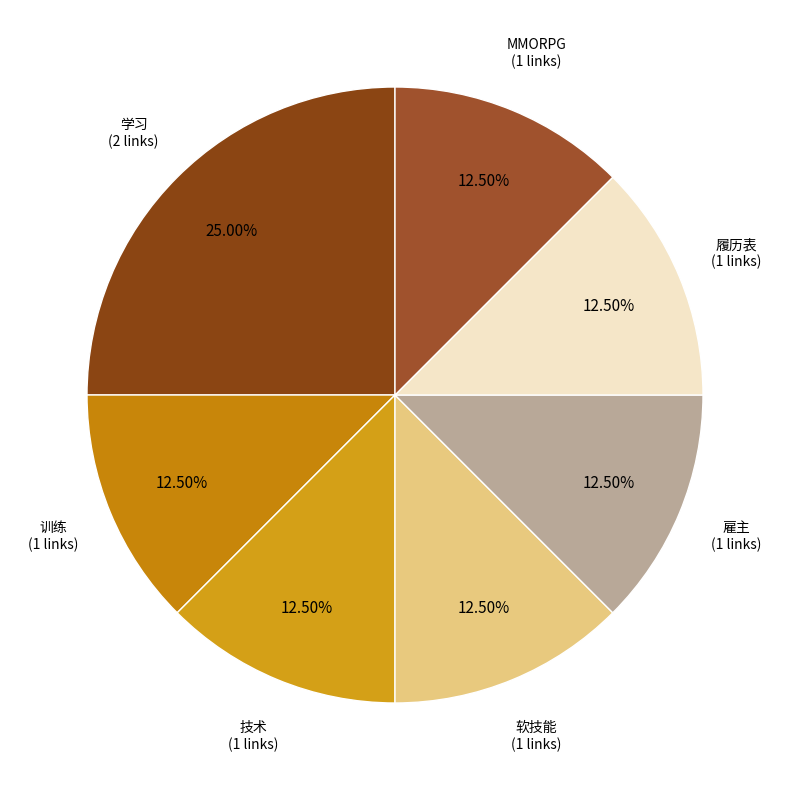

To the nearest percent, what is the average slice percentage?

14%